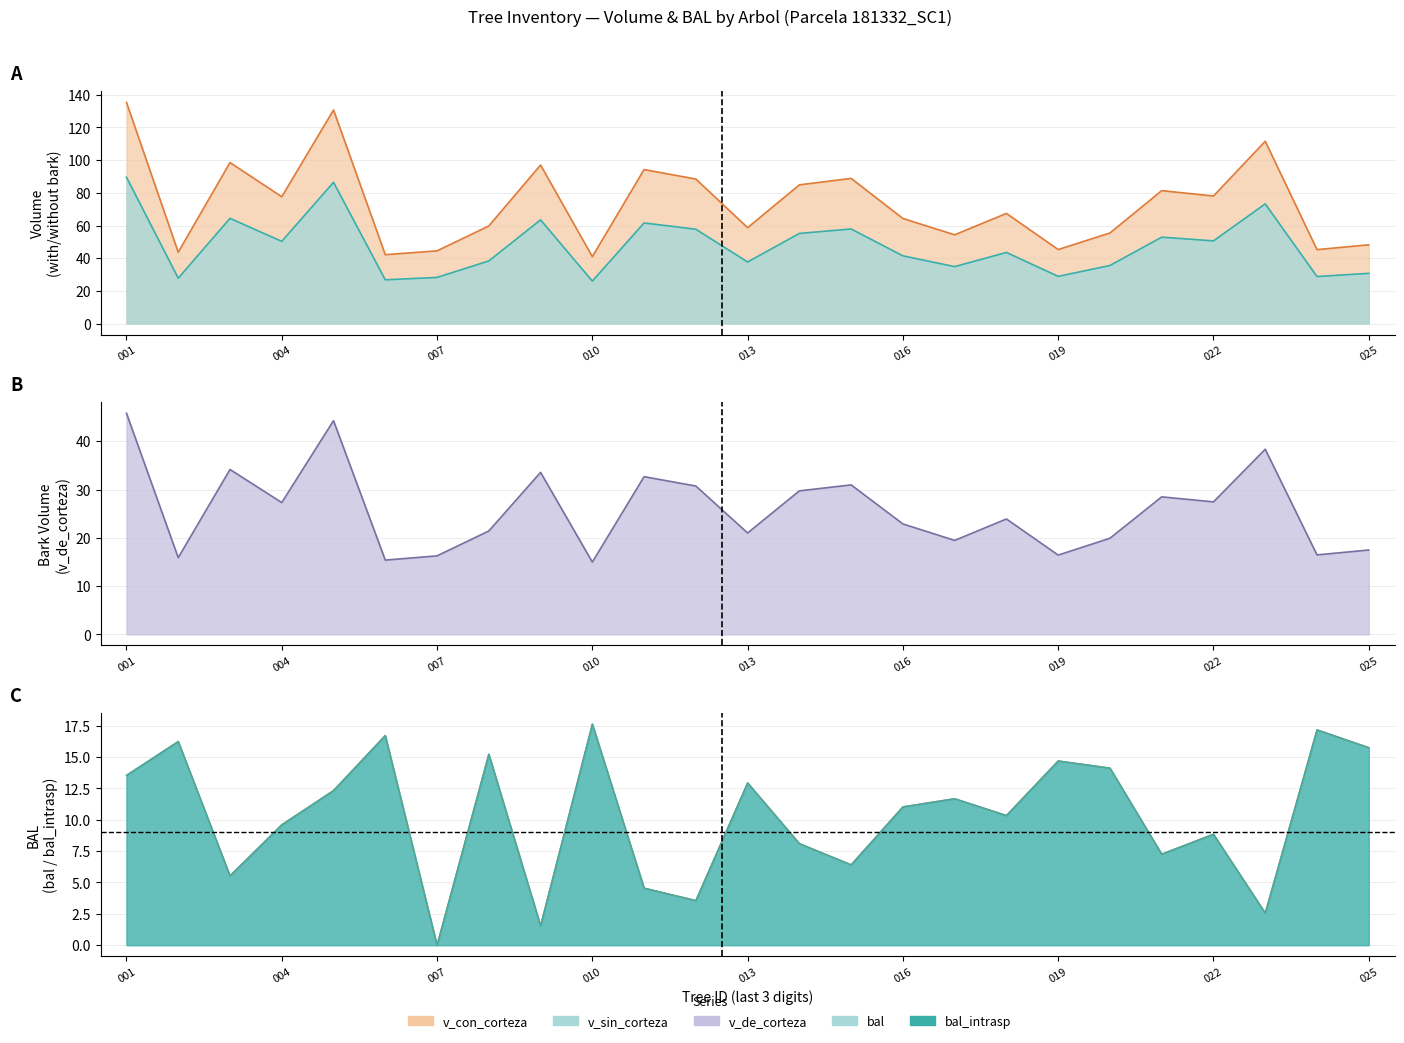

Which category has the highest value in the bal series?

010